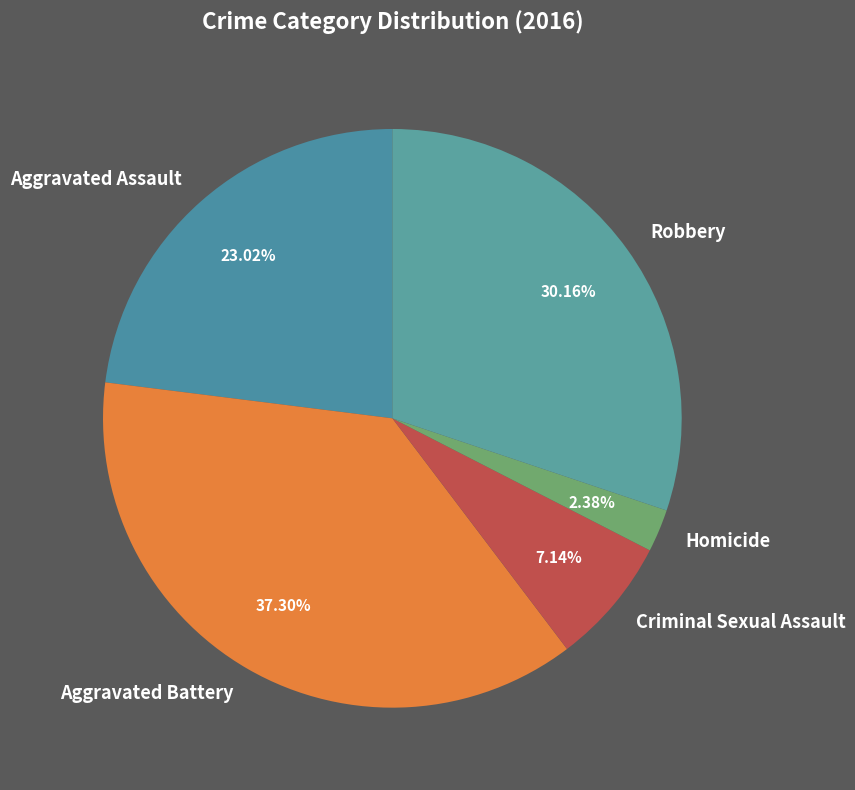

Is there a majority slice in this chart?

No